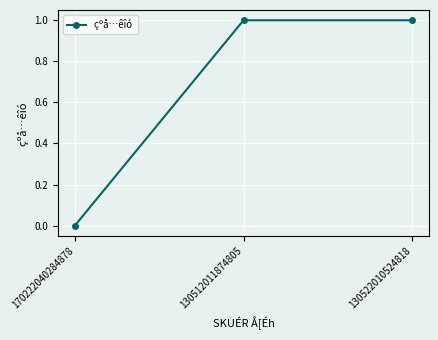

Does the chart have visible grid lines?

Yes